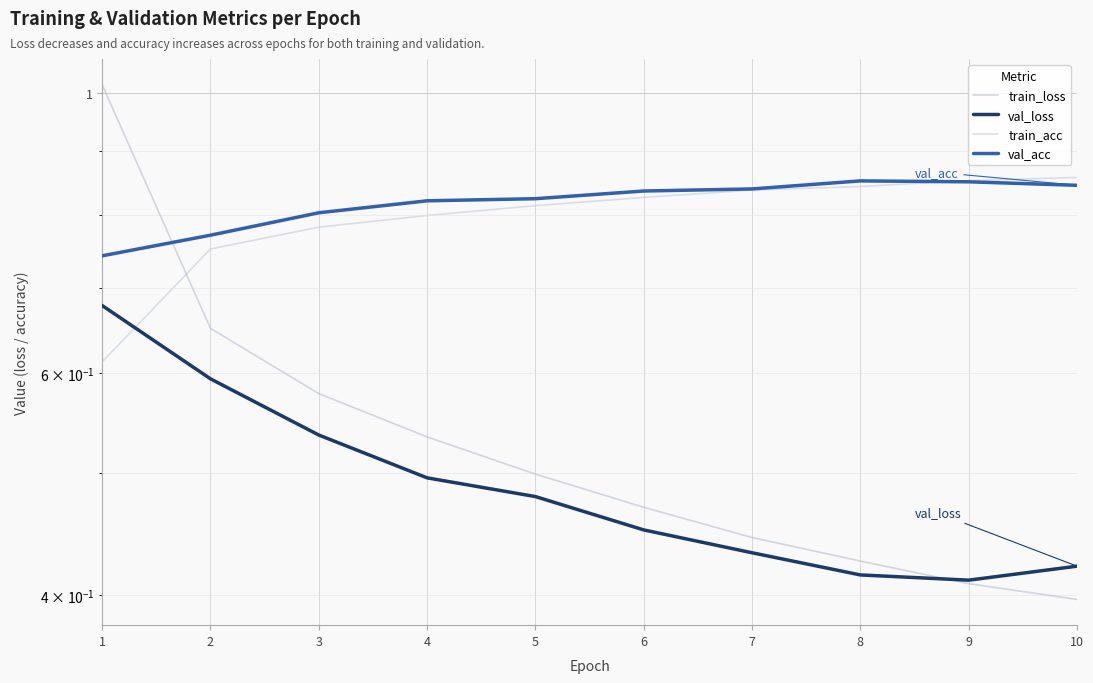

True or false: train_acc has more than 0 interior local peaks.

False